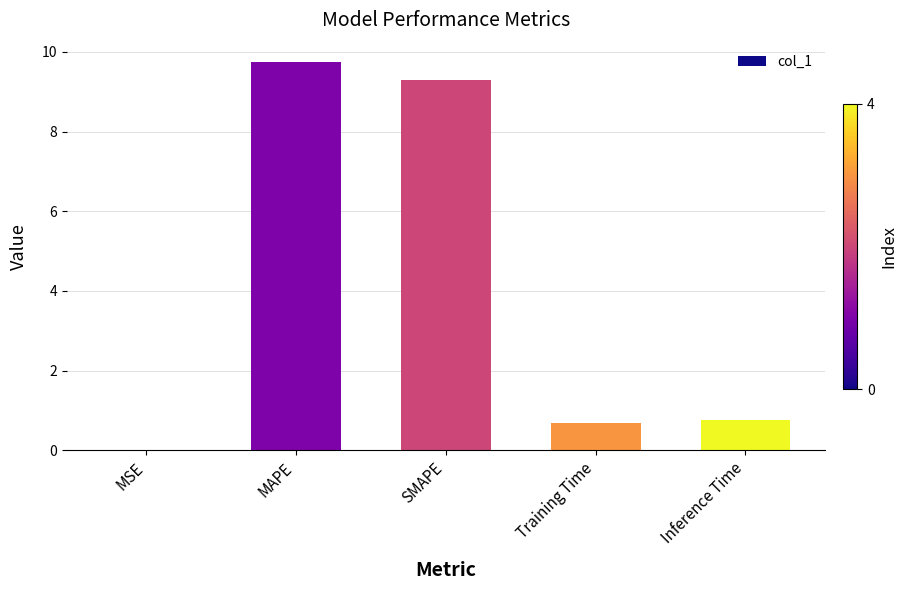

The chart shows a value of 0.0 at MSE. True or false?

True